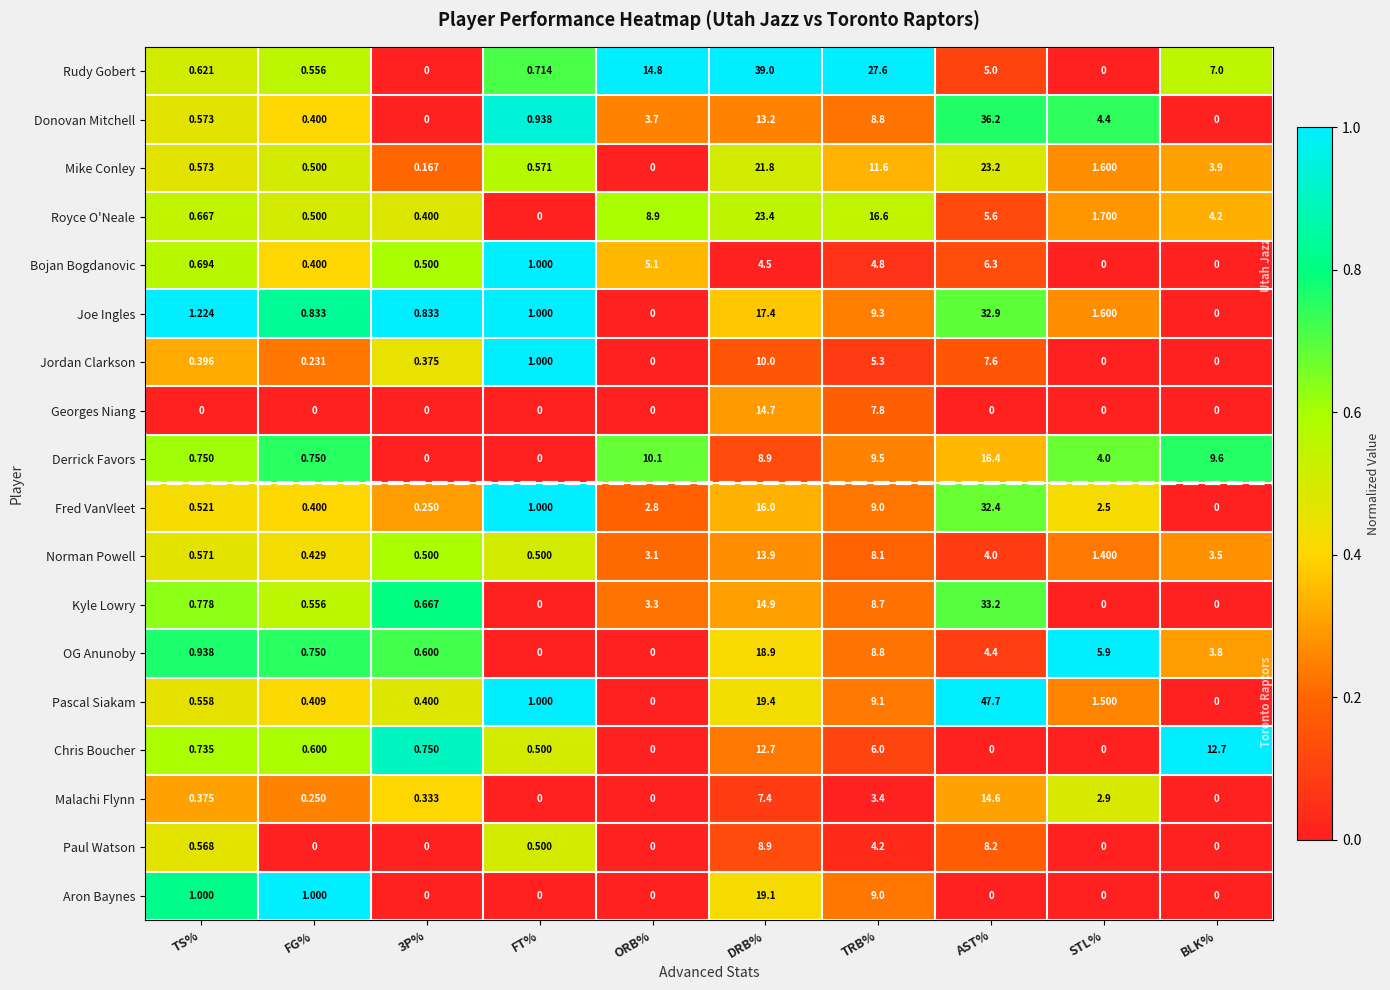

What is the spread (max minus min) of values at FG%?

1.0